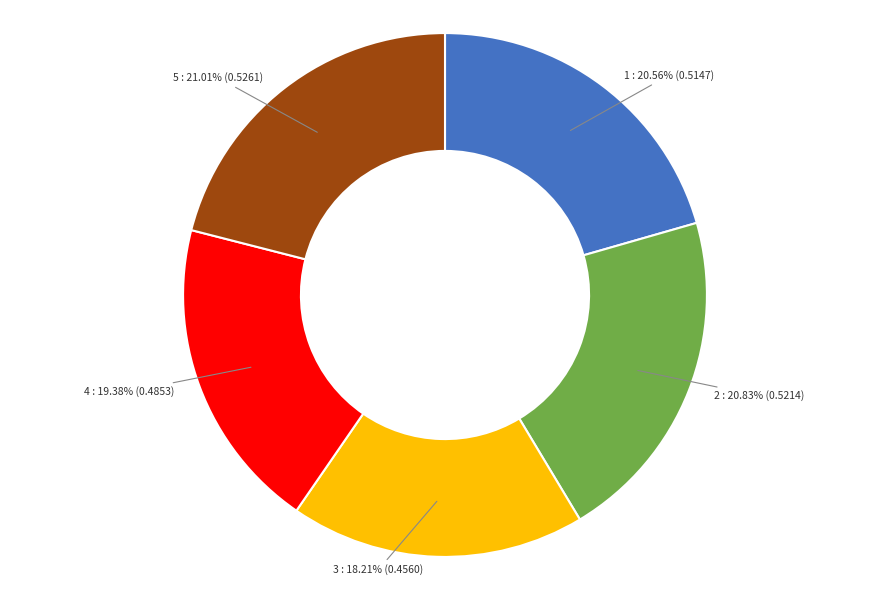

To the nearest percent, what portion does 5 represent?

21%